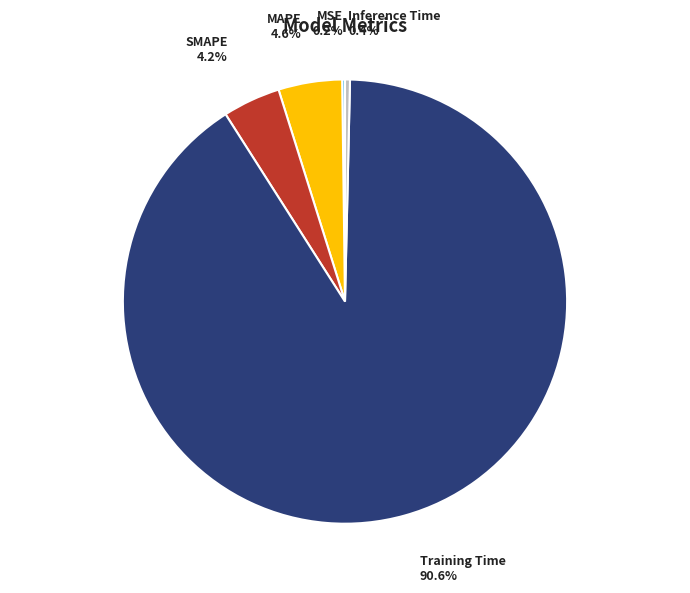

What is the largest slice in the pie chart?

Training Time